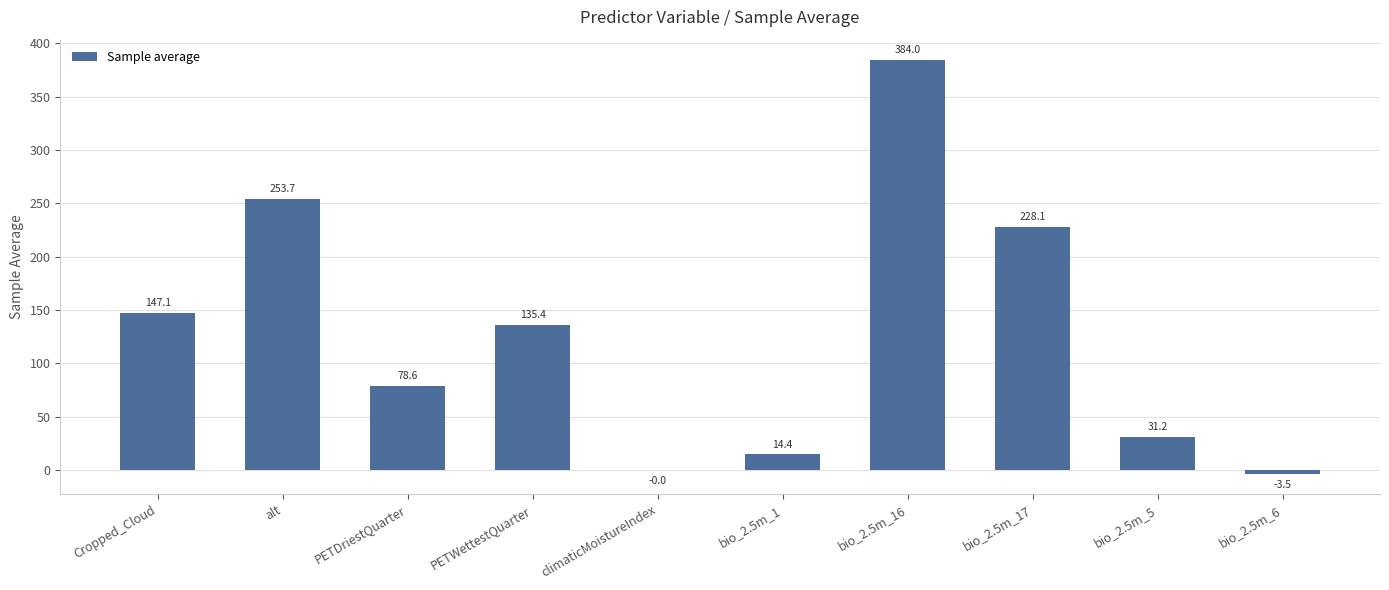

Where is the data nearest to the value 190?

bio_2.5m_17